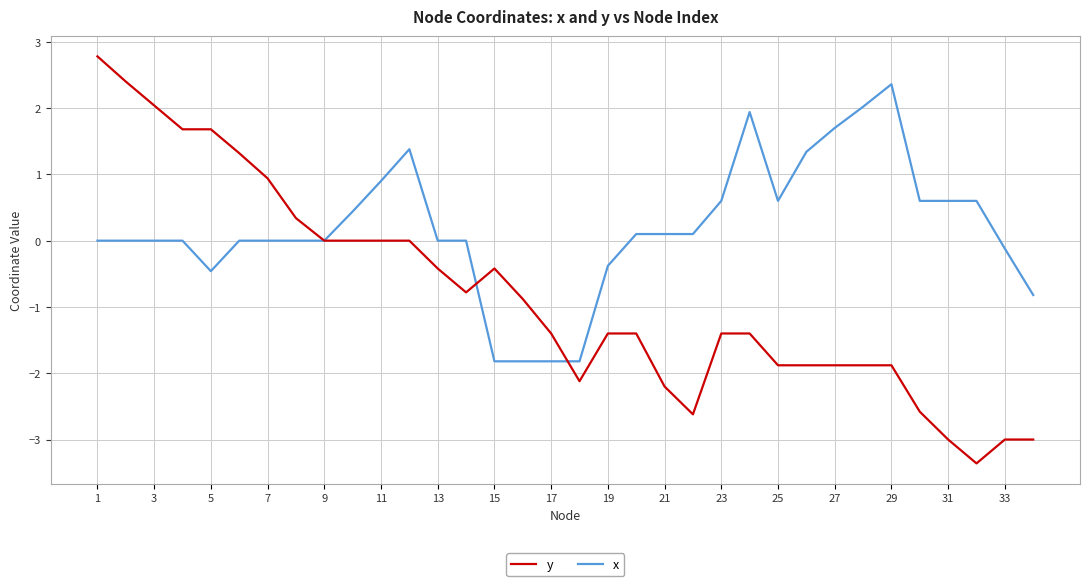

Which series has the widest spread of values?

y